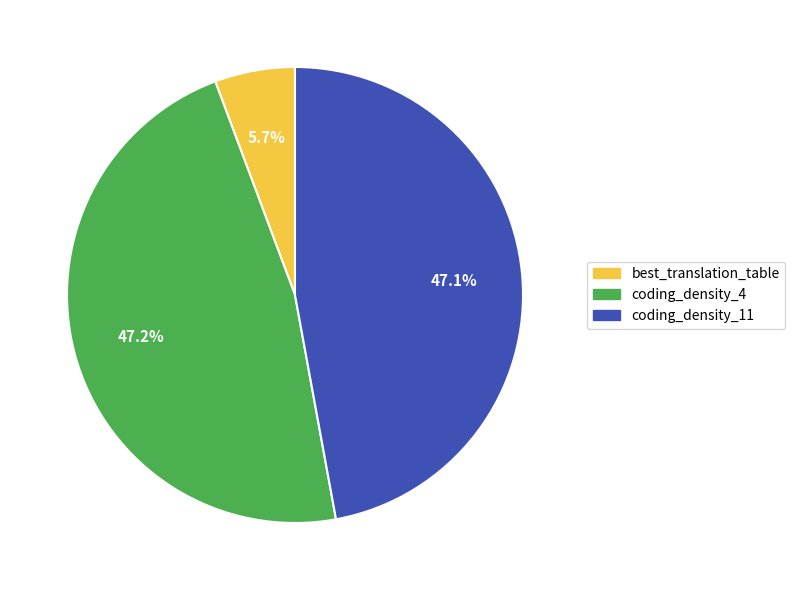

Which has a higher value, best_translation_table or coding_density_4?

coding_density_4